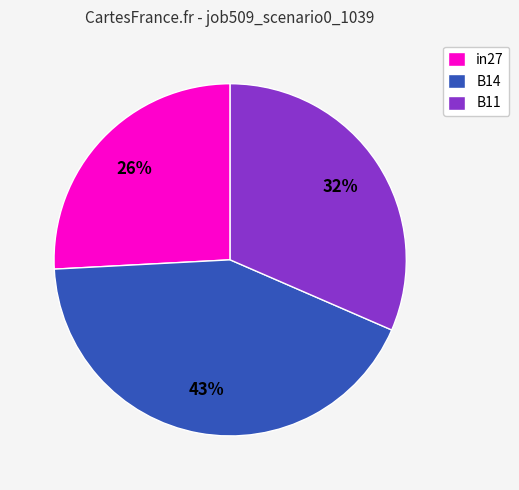

Which has a higher value, B11 or in27?

B11